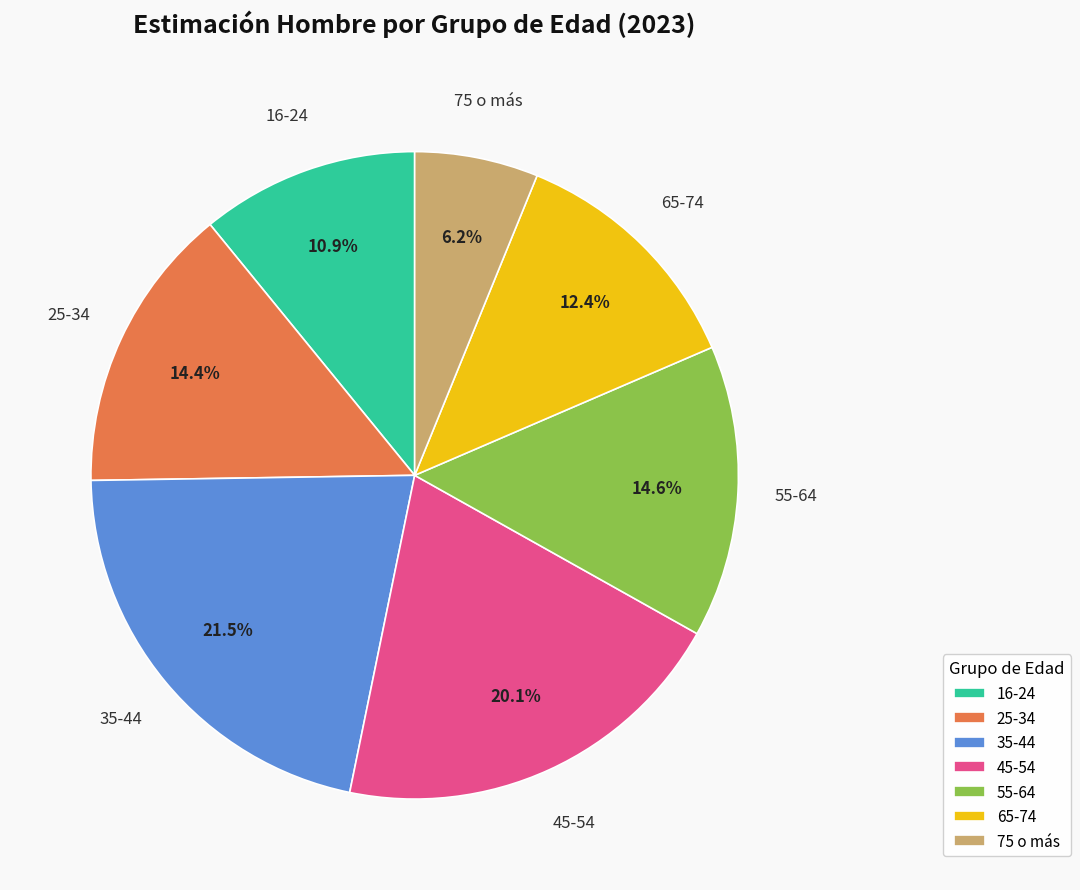

Which category has the biggest portion of the pie?

35-44